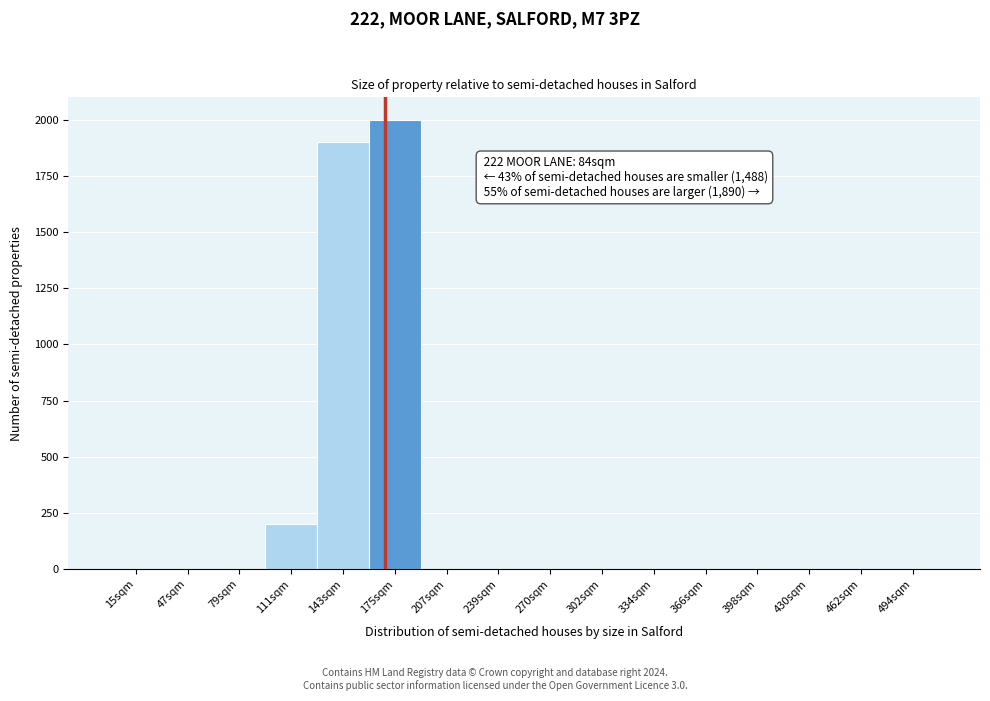

Reading left to right, list all the values displayed in this chart.

15sqm=0	47sqm=0	79sqm=0	111sqm=200	143sqm=1900	175sqm=2000	207sqm=0	239sqm=0	270sqm=0	302sqm=0	334sqm=0	366sqm=0	398sqm=0	430sqm=0	462sqm=0	494sqm=0